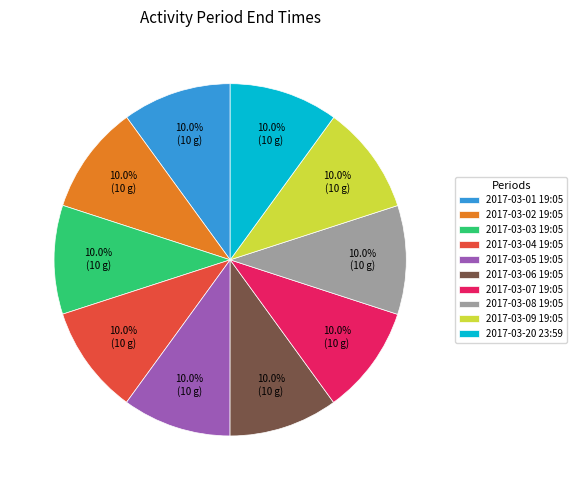

How much of the chart is everything except 2017-03-03 19:05?

90.0%